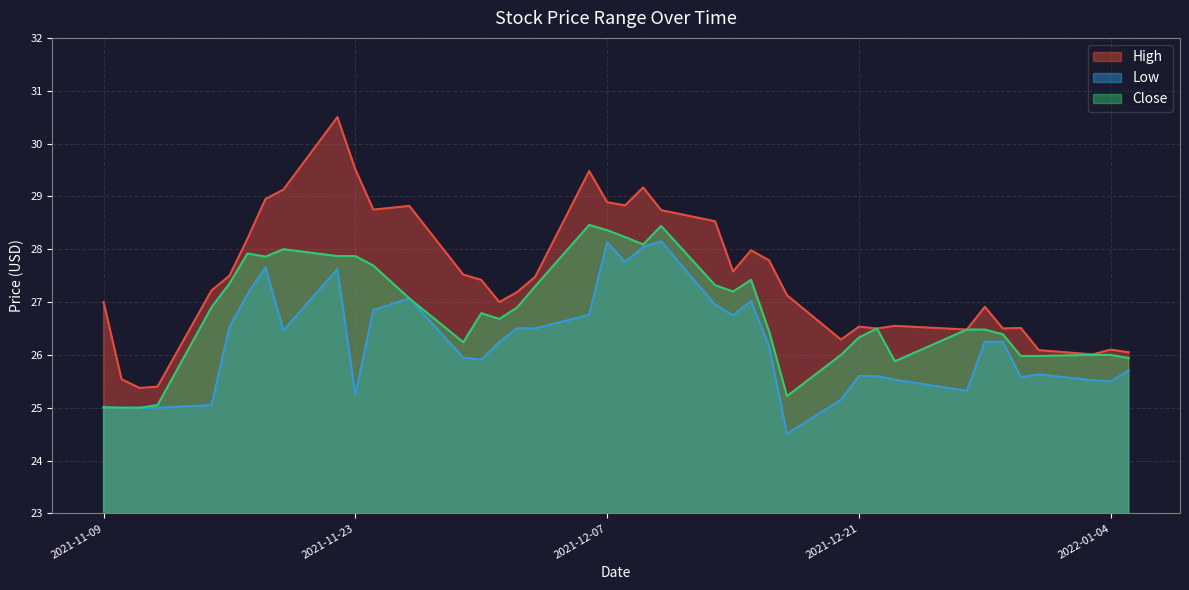

True or false: High and Low cross at least once.

False